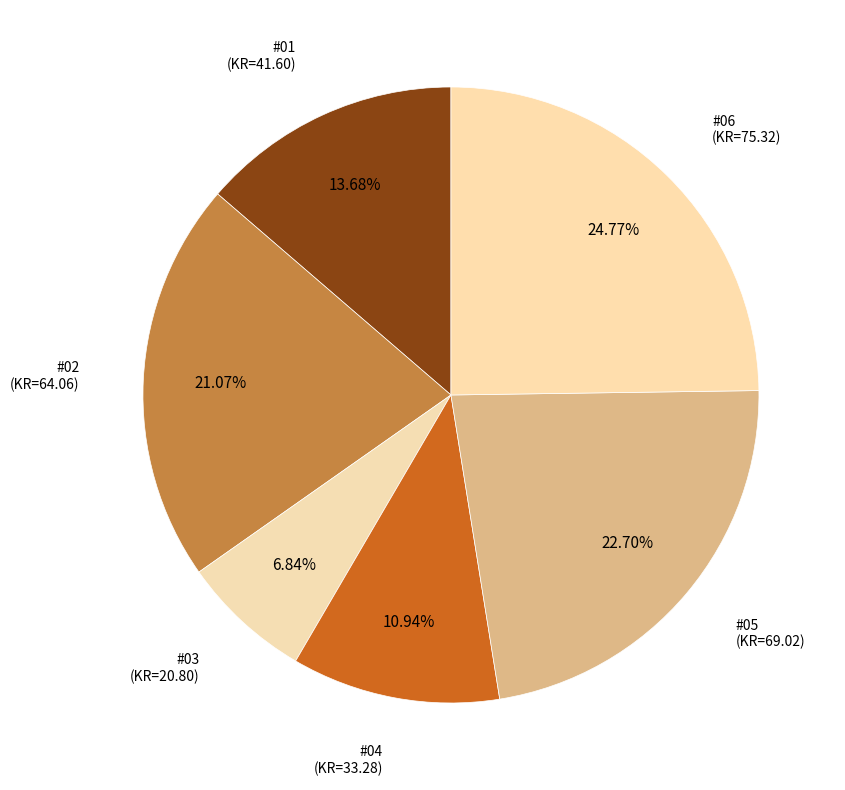

Rank the categories by value from highest to lowest.

#06, #05, #02, #01, #04, #03